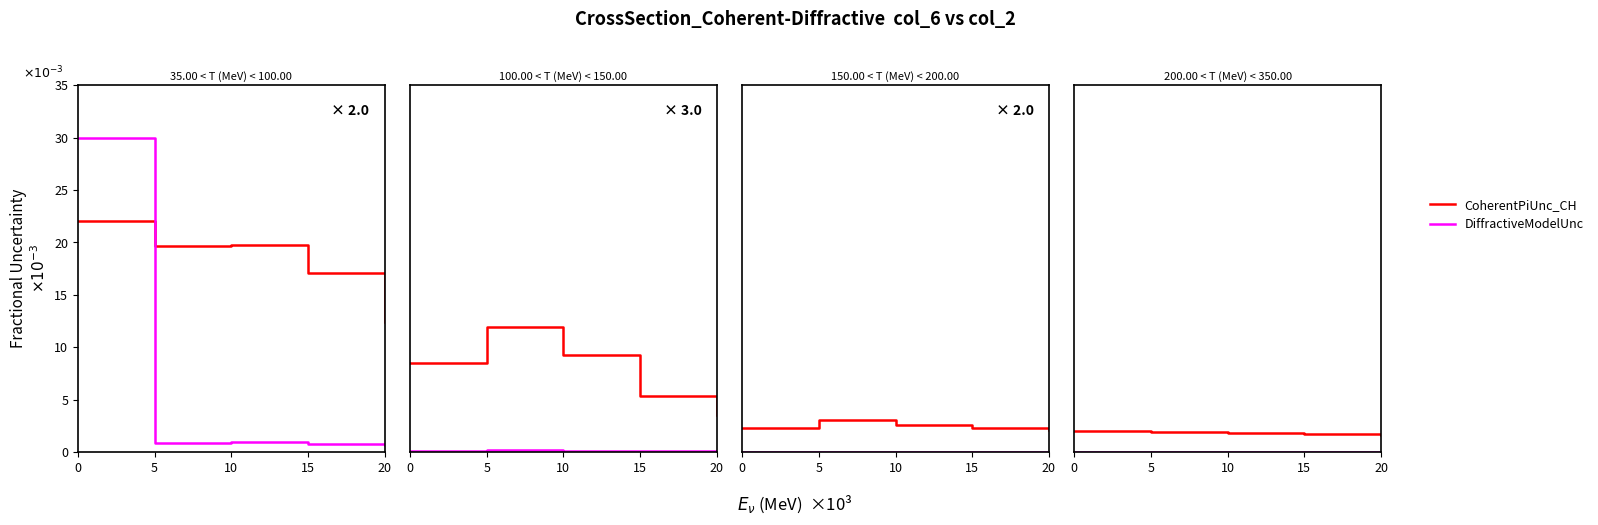

At which label does CoherentPiUnc_CH reach its minimum?

20